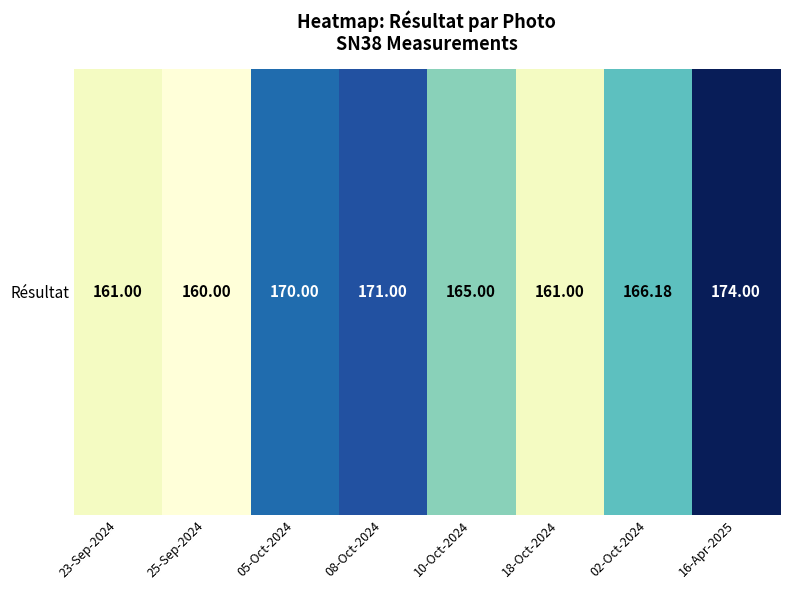

Where is the data nearest to the value 167?

02-Oct-2024